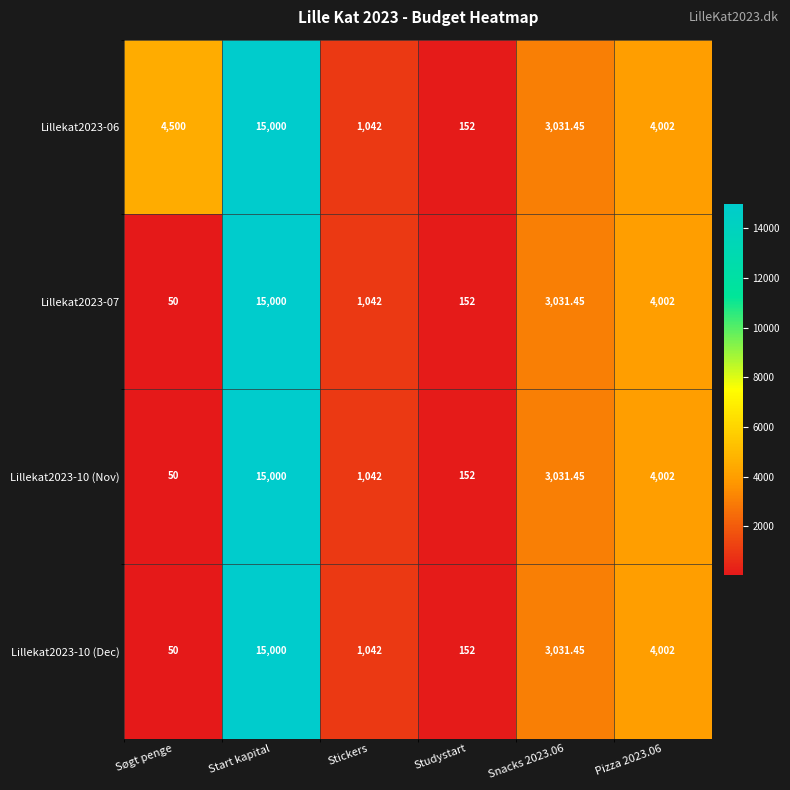

Is the value of Lillekat2023-10 (Dec) at Start kapital greater than the value of Lillekat2023-10 (Nov) at Snacks 2023.06?

Yes